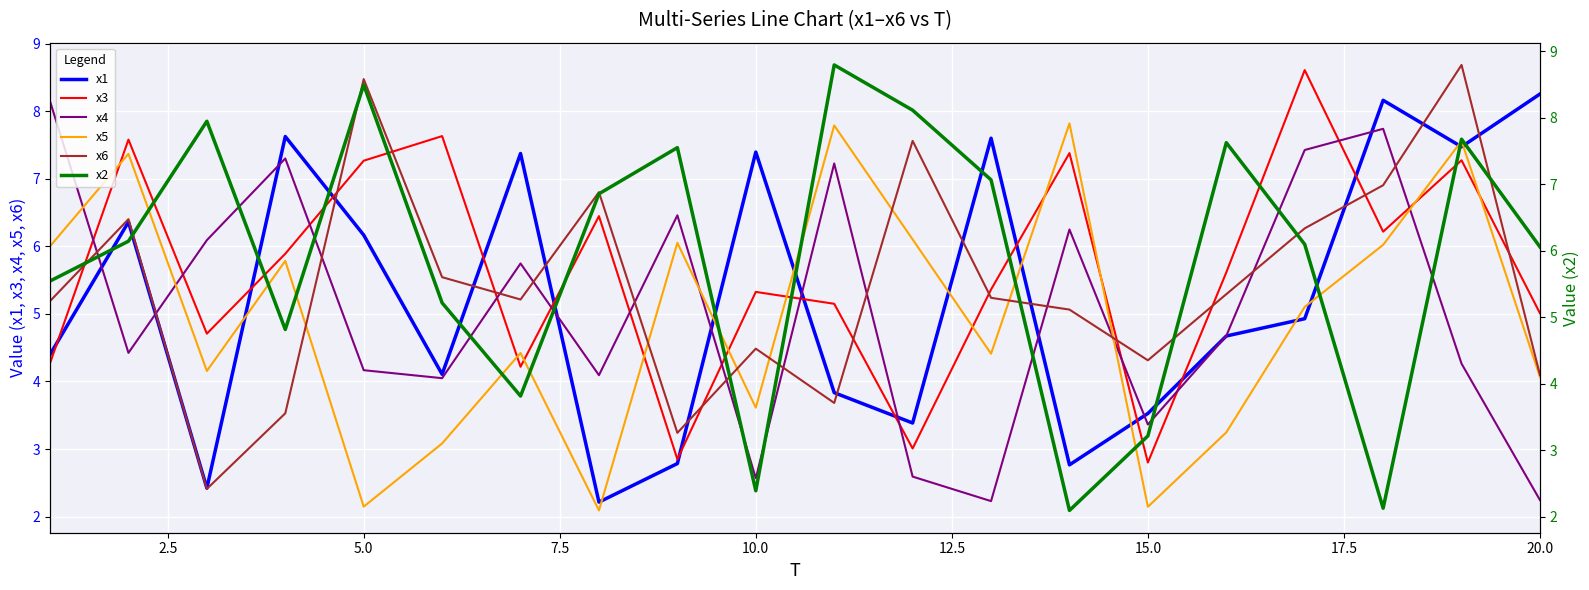

Is it true that x5 equals 0.8 at 5.0?

False